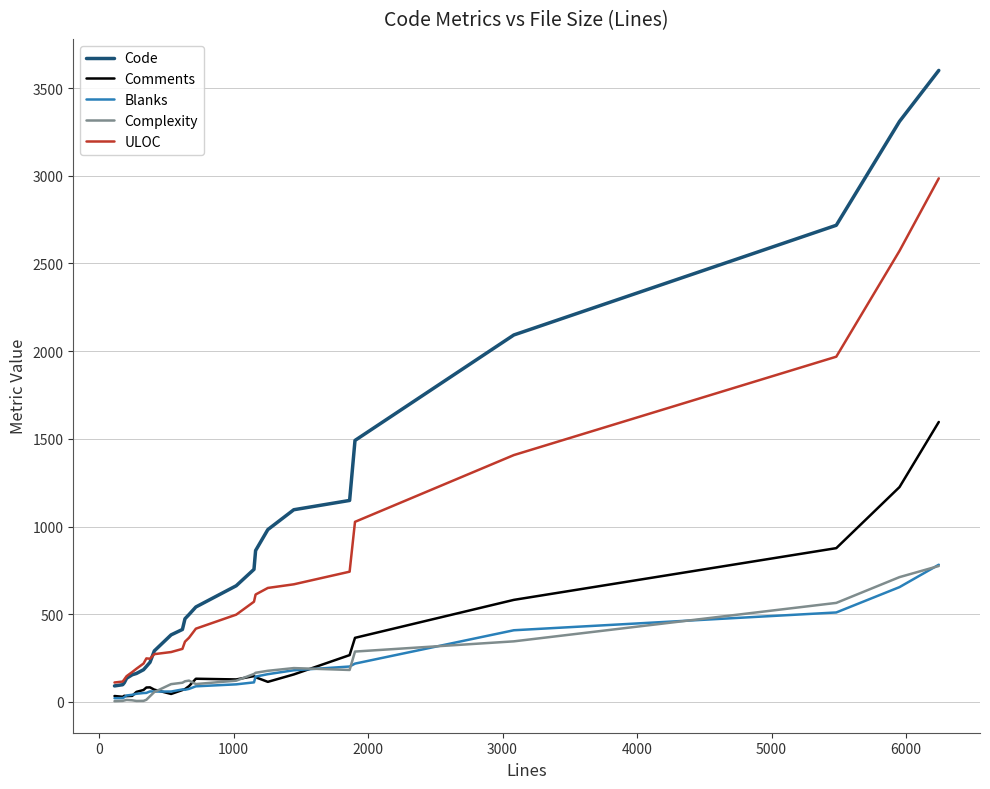

Which series has the largest total across all categories?

Code